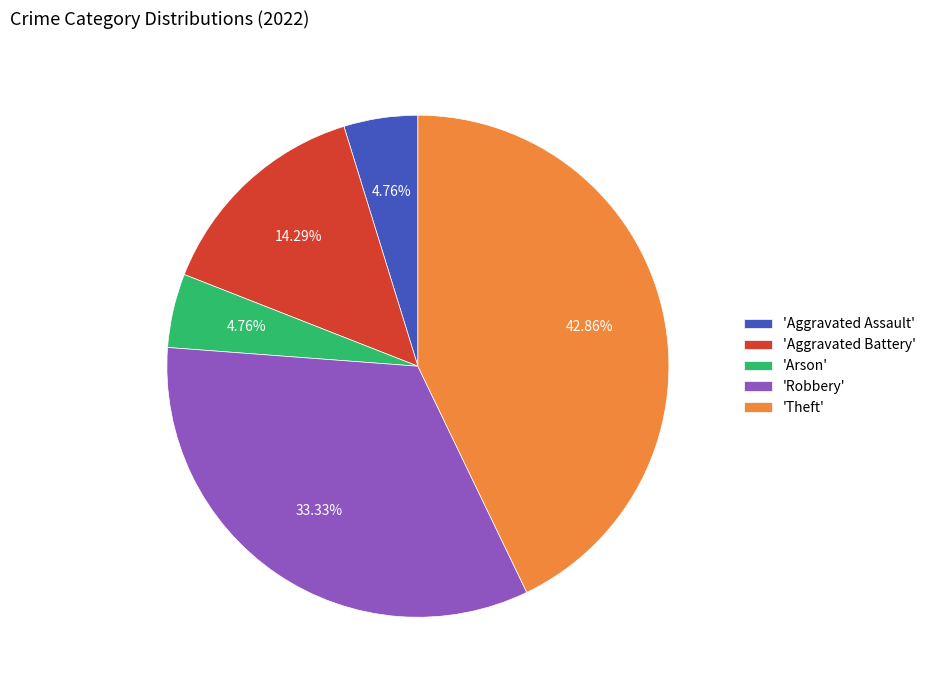

Approximately how many times larger is the value at 'Arson' compared to 'Aggravated Battery'?

0.3